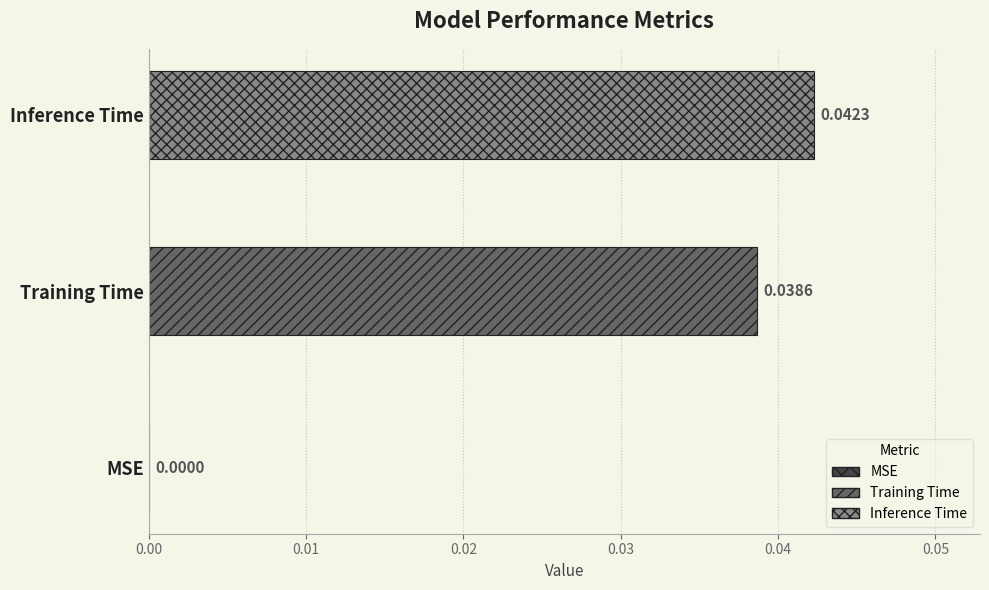

List the series in order of their overall mean, lowest first.

Training Time, Inference Time